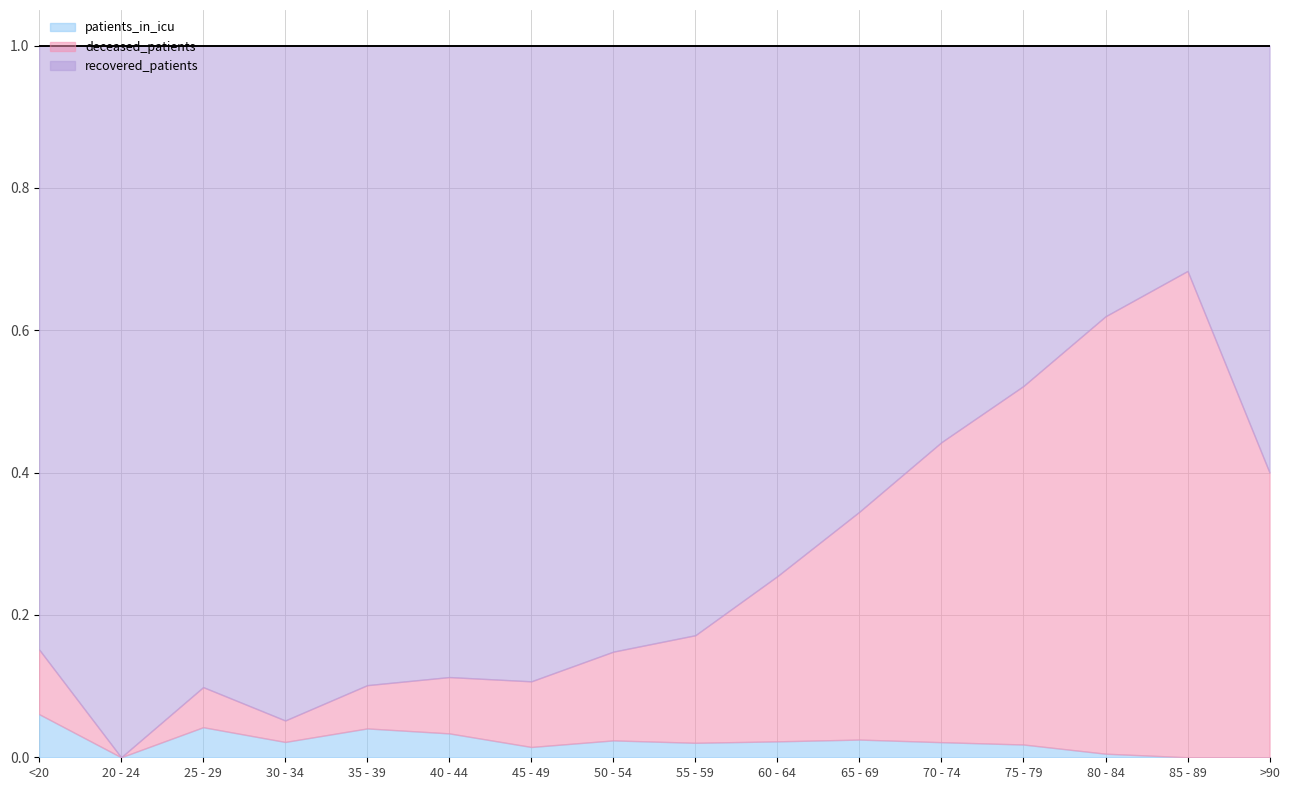

In deceased_patients, how many points are lower than both neighbors (excluding endpoints)?

2